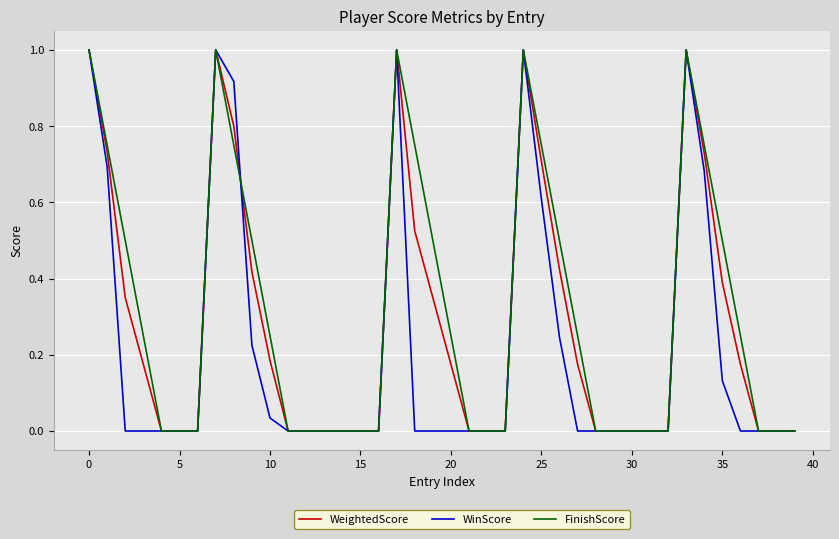

What is the maximum value shown in the chart?

1.0